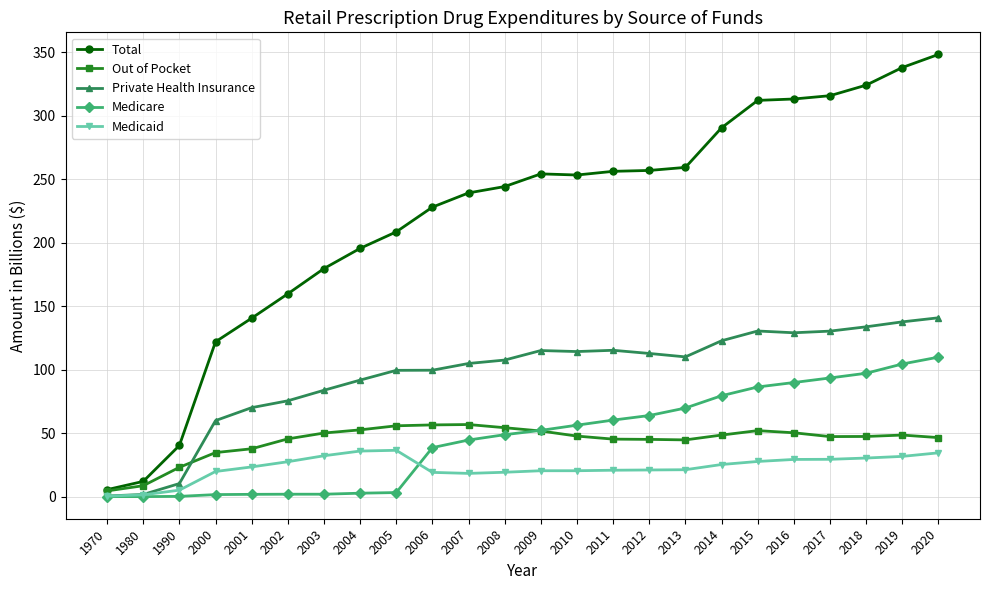

What is the value of the Out of Pocket point at the 11th from the left?

56.8